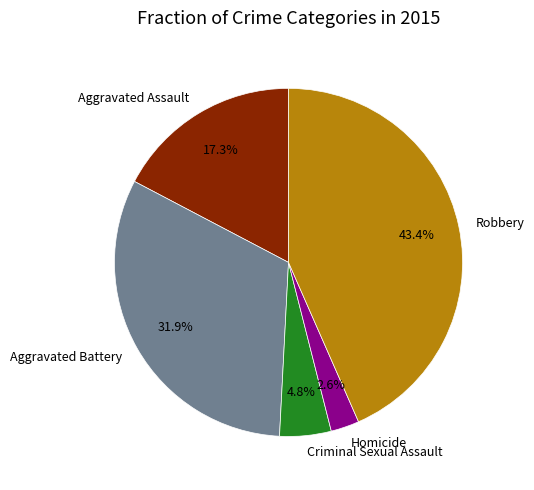

How many segments does this pie chart have?

5